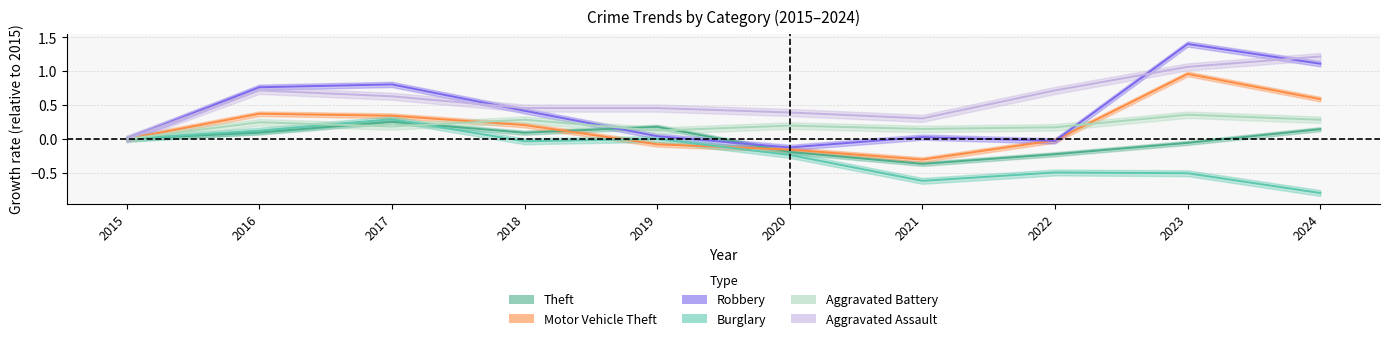

Rank the categories by Motor Vehicle Theft value from highest to lowest.

2023, 2024, 2016, 2017, 2018, 2015, 2022, 2019, 2020, 2021